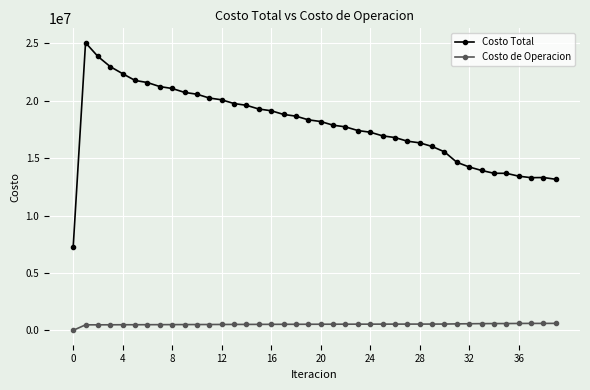

At how many categories does at least one series exceed 12328908?

39